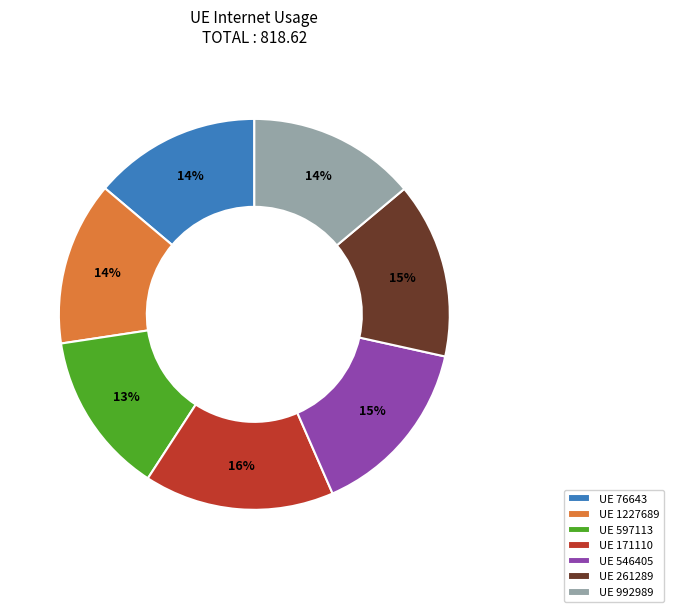

The UE 992989 slice represents 14% of the pie. True or false?

True